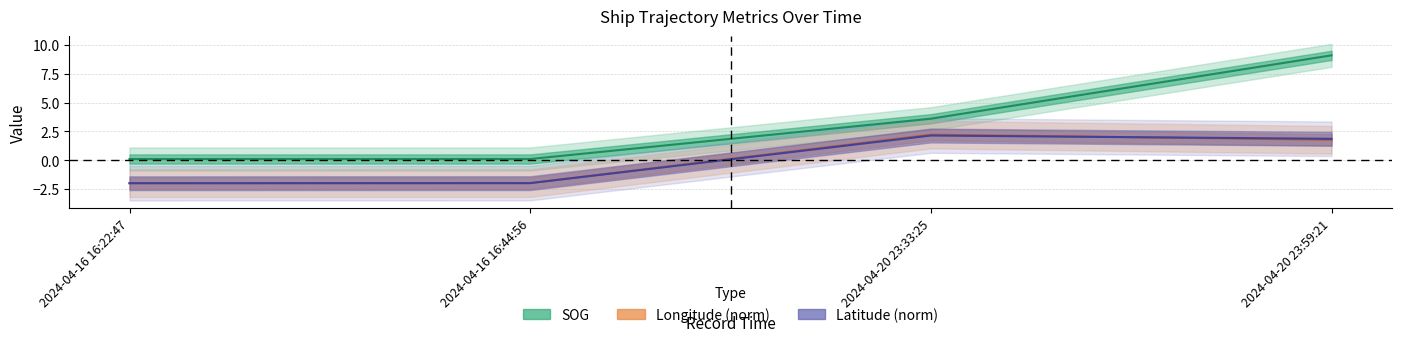

Is it true that SOG equals 5.6 at 2024-04-20 23:33:25?

False